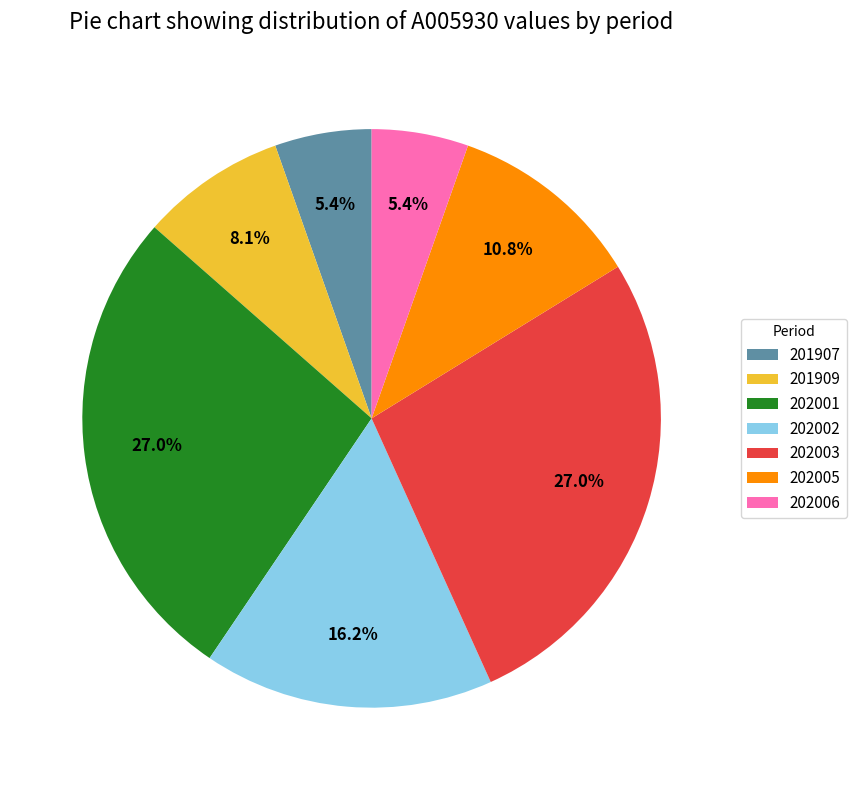

Which has a higher value, 202001 or 202005?

202001